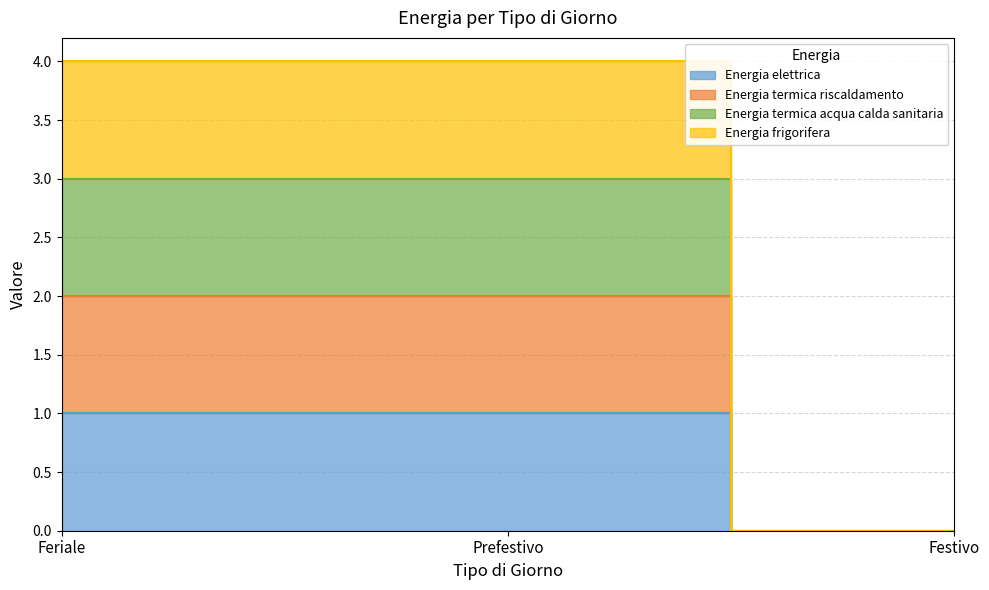

What is the greatest value displayed?

4